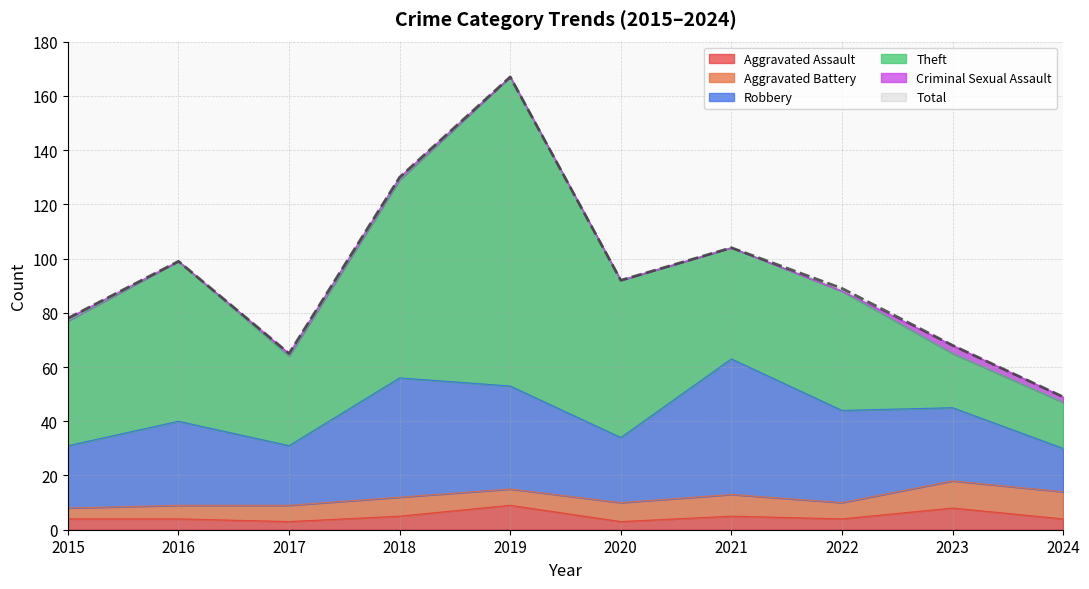

What is the lowest value of the Aggravated Assault series?

3